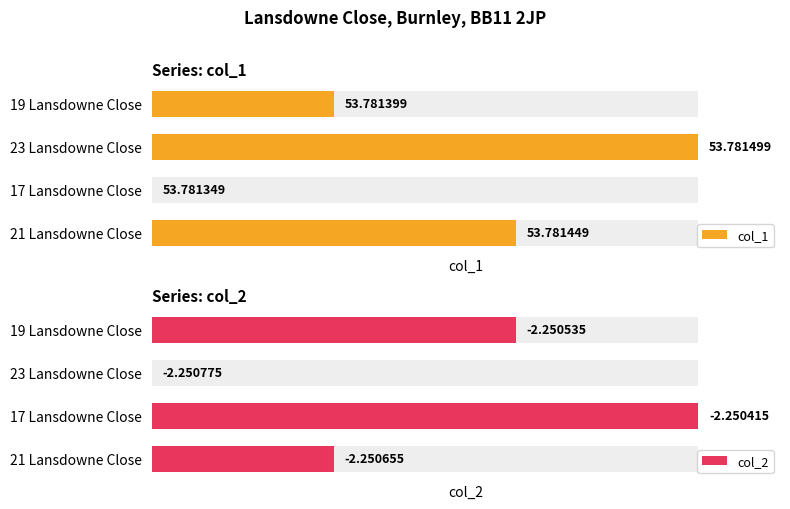

Which series has the largest total across all categories?

col_1